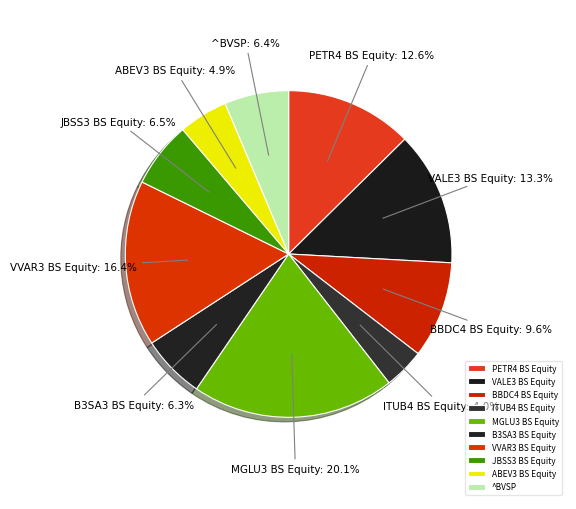

Is there any slice that represents more than half of the pie?

No